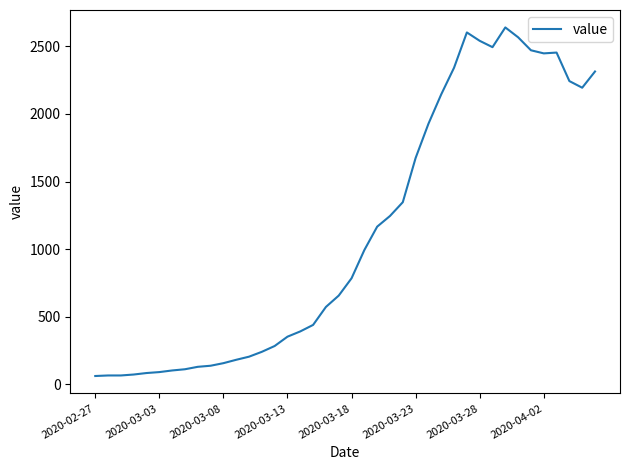

What is the difference between the maximum and minimum values?

2579